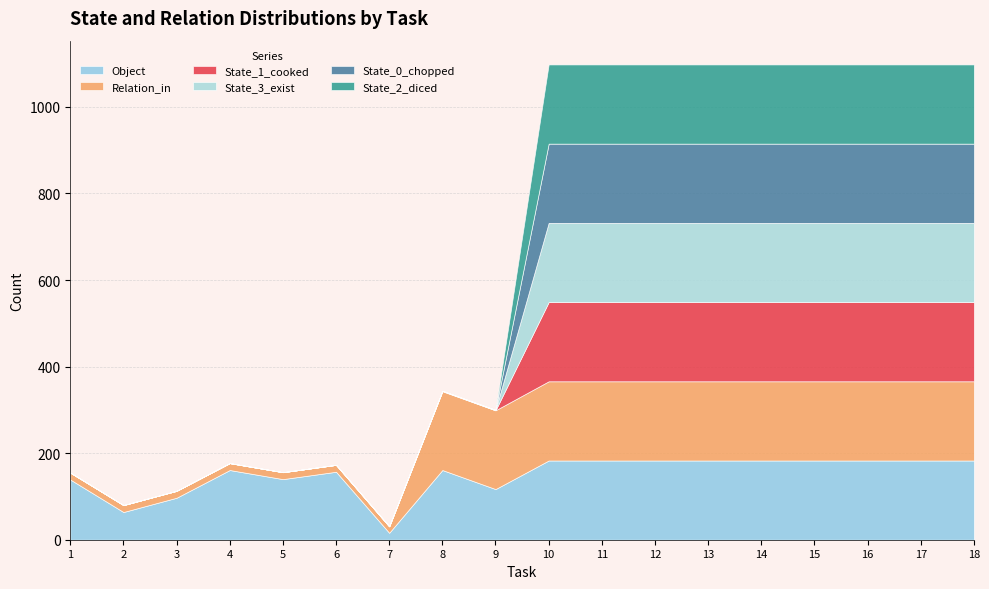

How many lines are shown in the chart?

6